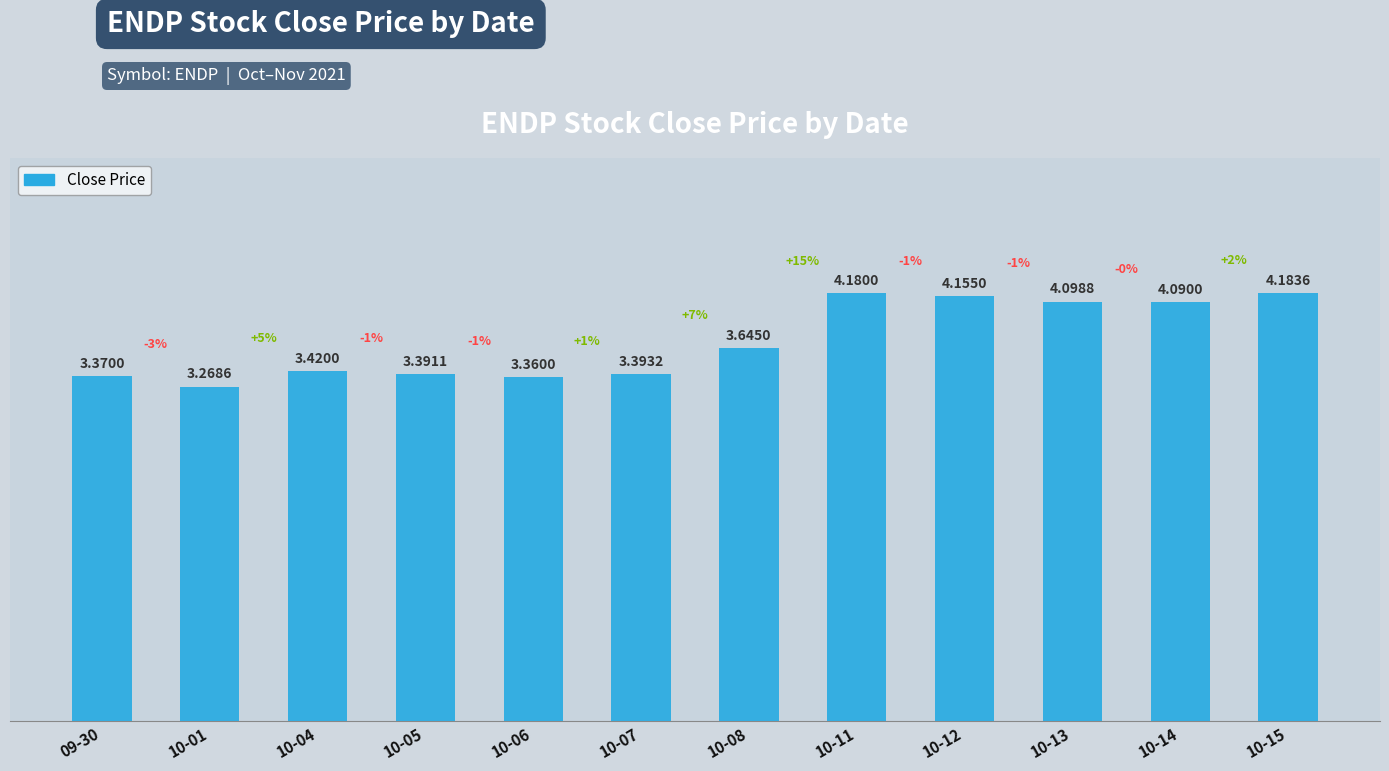

What is the label of the 3rd bar from the left?

10-04